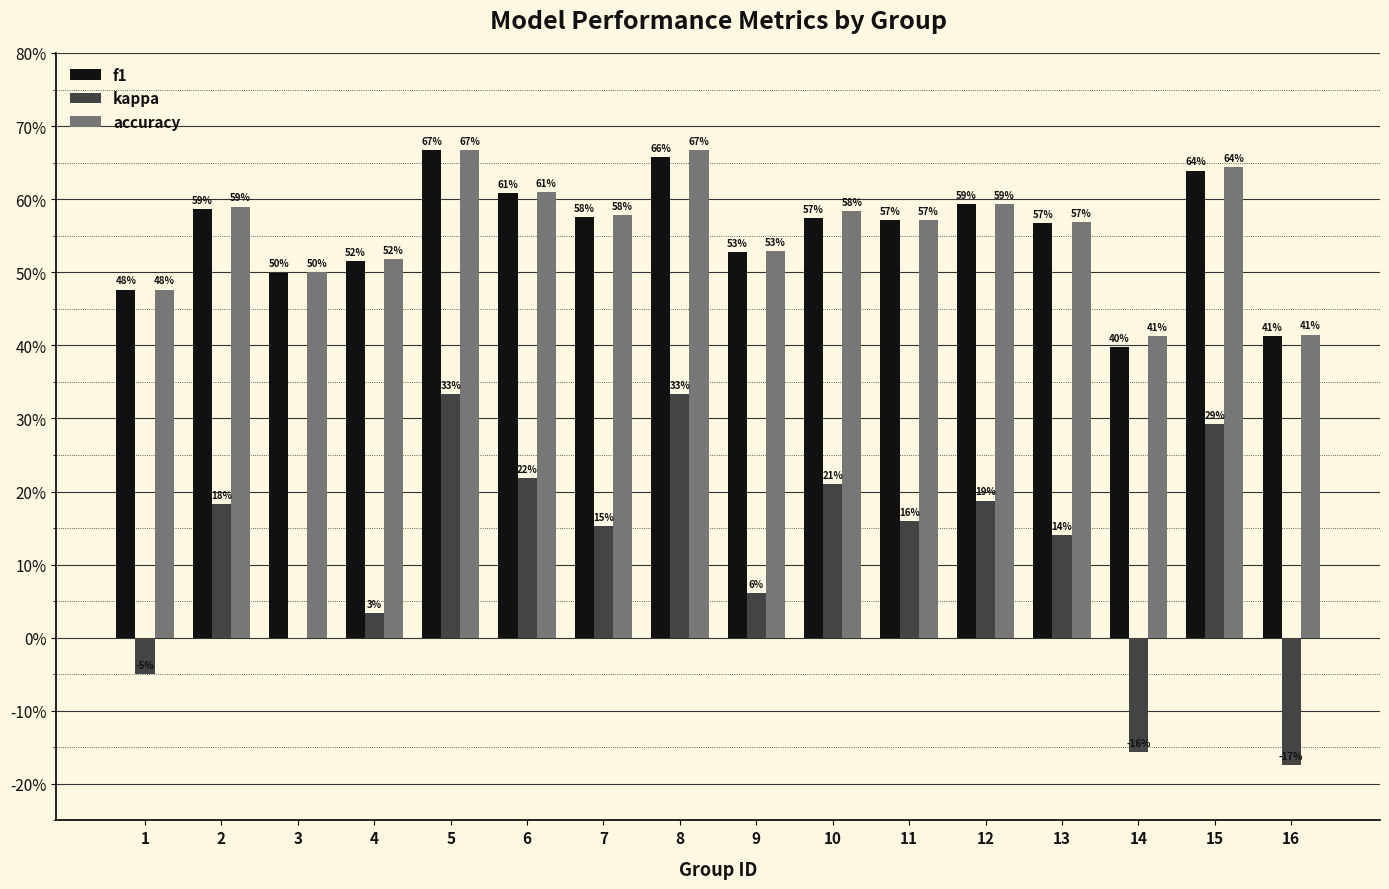

Which series has the widest spread of values?

kappa